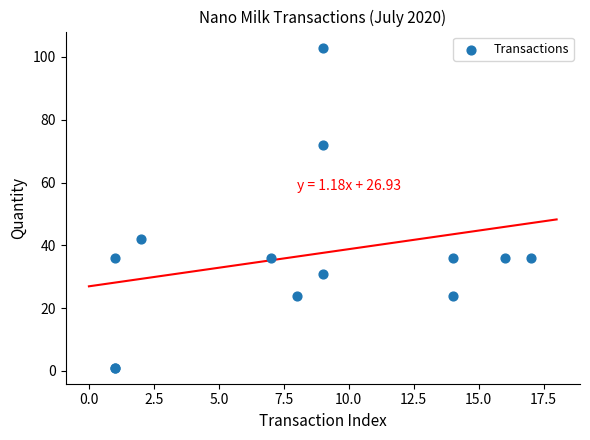

What Y value in the scatter plot is closest to 52?

42